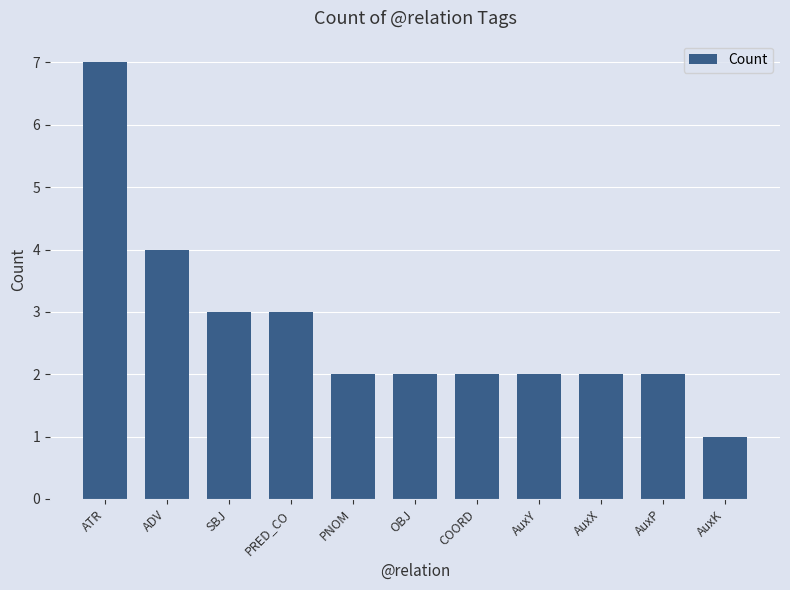

What is the value of the 7th bar from the left?

2